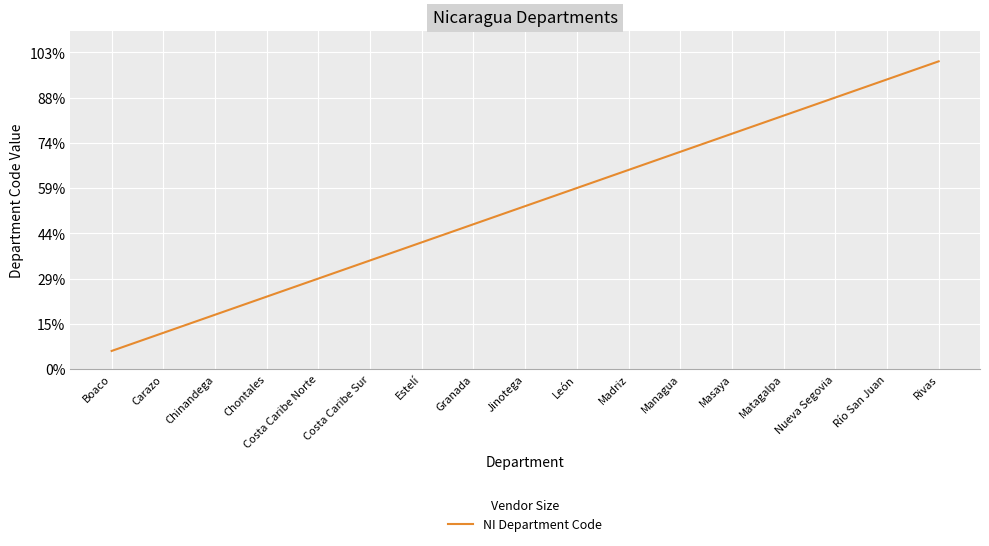

Does the chart have visible grid lines?

Yes